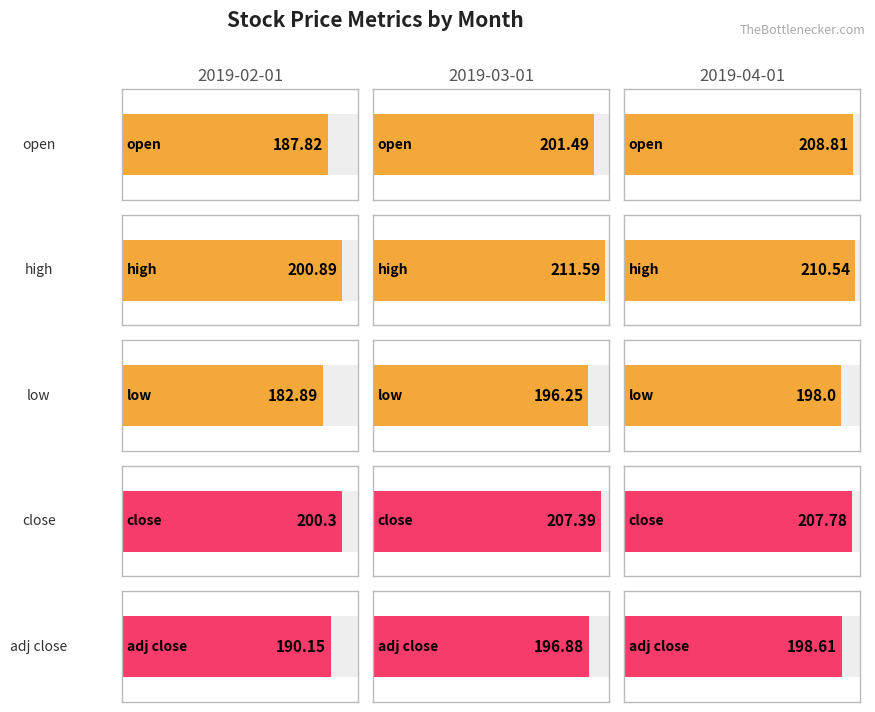

Reading left to right, transcribe all the data shown in this chart.

open: 2019-02-01=187.8	2019-03-01=201.5	2019-04-01=208.8
high: 2019-02-01=200.9	2019-03-01=211.6	2019-04-01=210.5
low: 2019-02-01=182.9	2019-03-01=196.2	2019-04-01=198.0
close: 2019-02-01=200.3	2019-03-01=207.4	2019-04-01=207.8
adj close: 2019-02-01=190.2	2019-03-01=196.9	2019-04-01=198.6